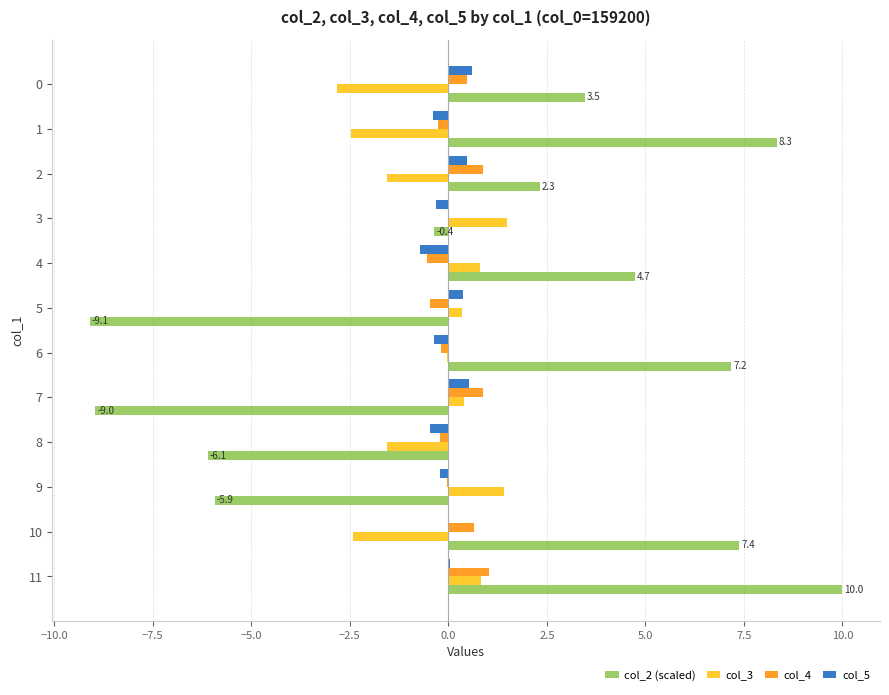

At which category is the sum across all series the highest?

11